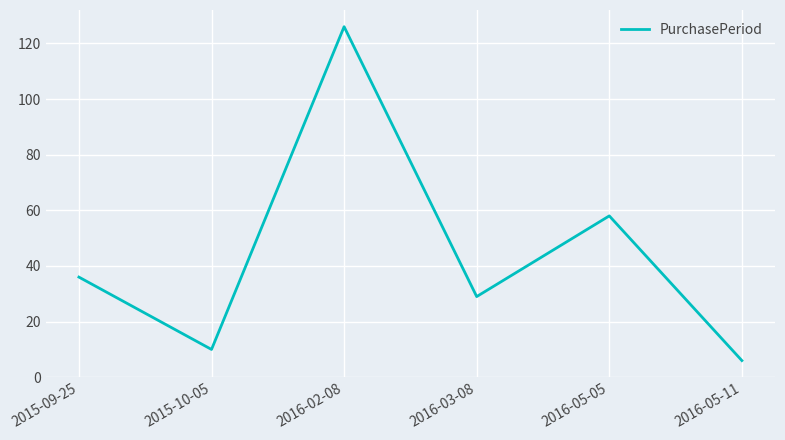

What is the difference between the second highest and minimum values?

52